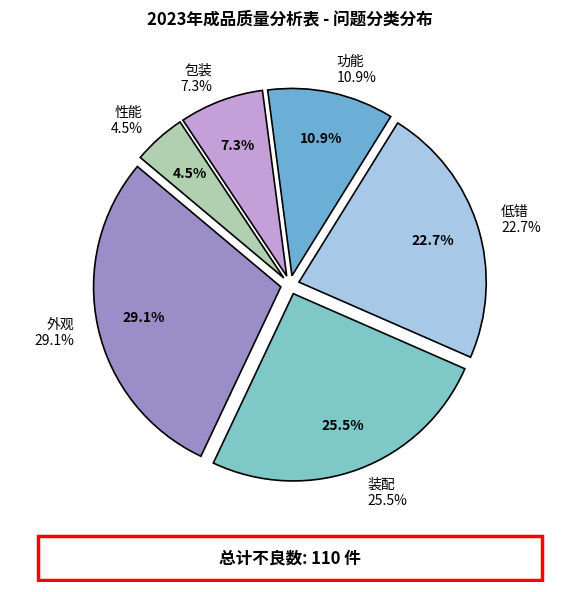

Which category has the biggest portion of the pie?

外观